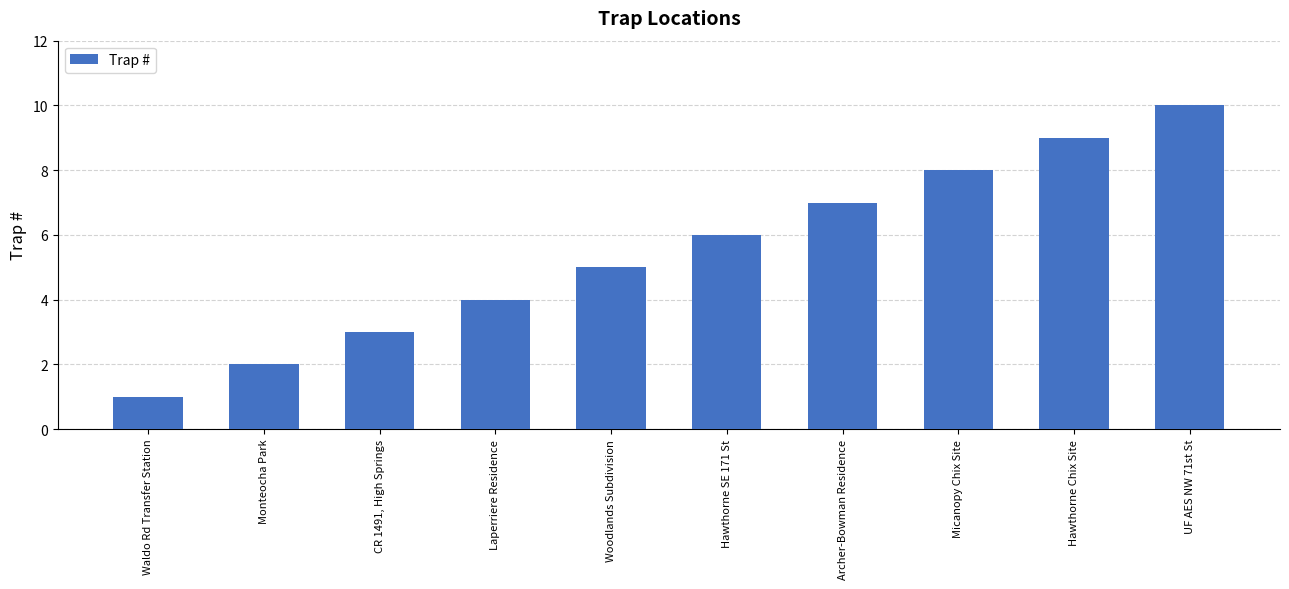

What is the label of the 8th bar from the right?

CR 1491, High Springs